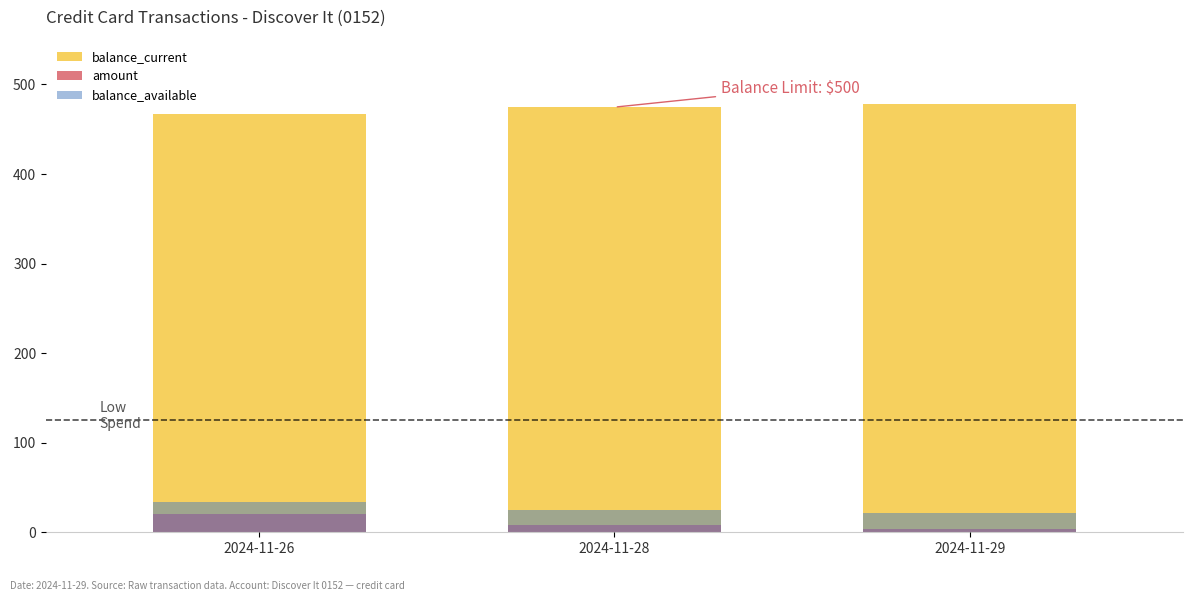

What value does the balance_available series have at 2024-11-29?

21.4